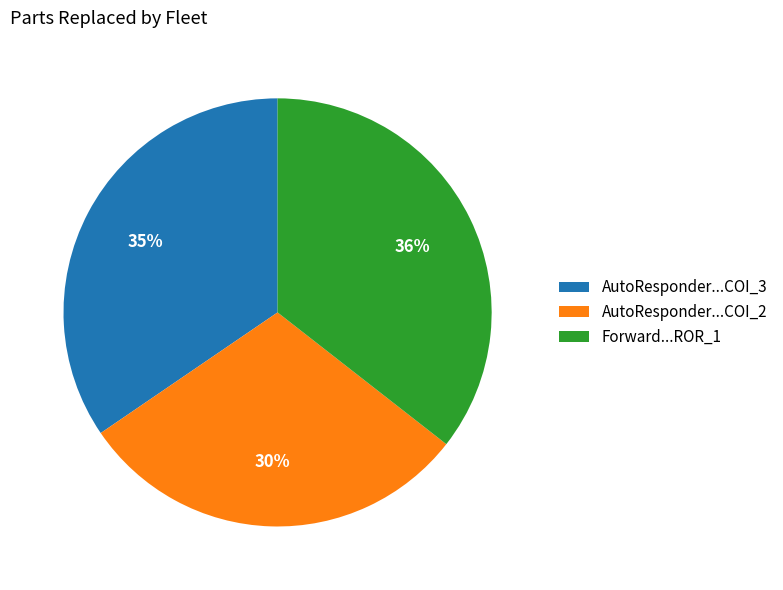

Rank the categories by value from highest to lowest.

Forward...ROR_1, AutoResponder...COI_3, AutoResponder...COI_2